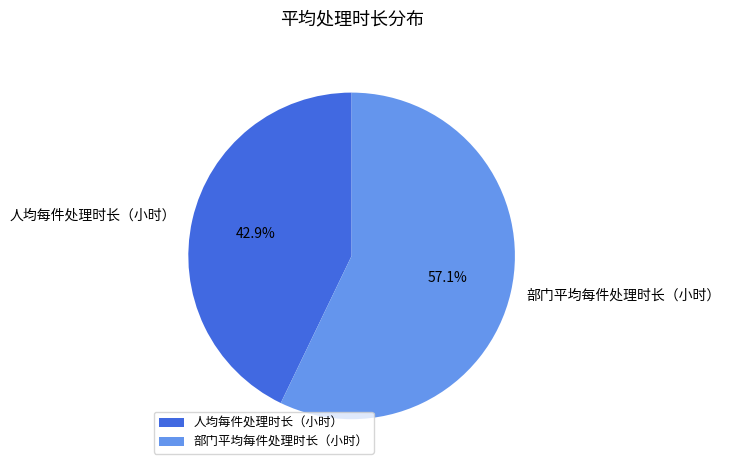

Rank the categories by value from highest to lowest.

部门平均每件处理时长（小时）, 人均每件处理时长（小时）